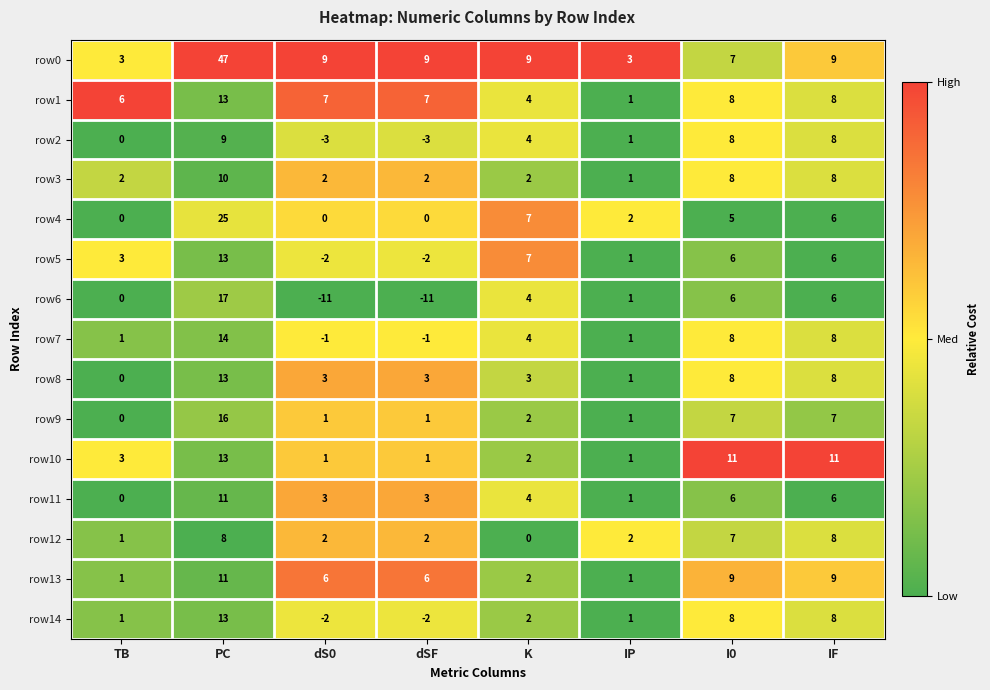

Which category has the highest value across all series?

PC